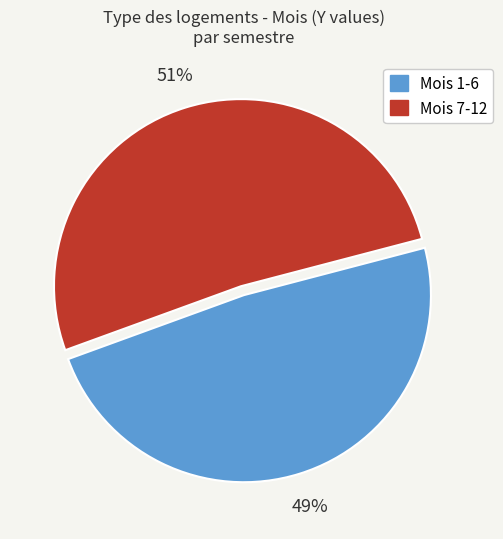

Is there a majority slice in this chart?

Yes